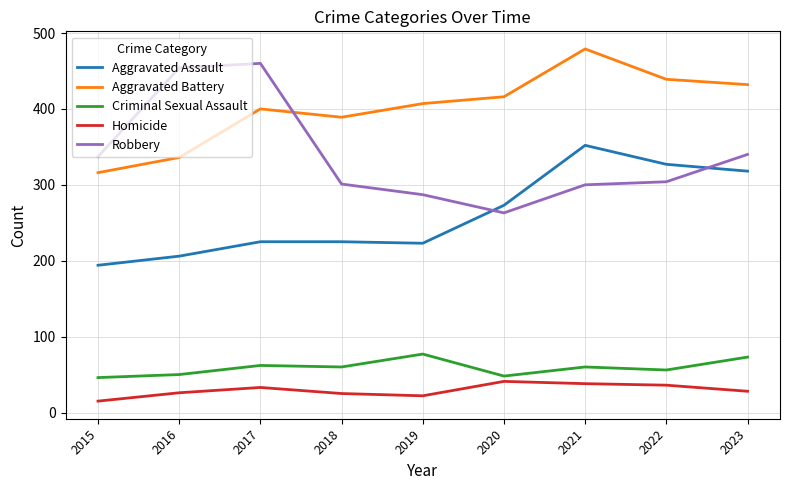

Which series has the largest range (max minus min)?

Robbery